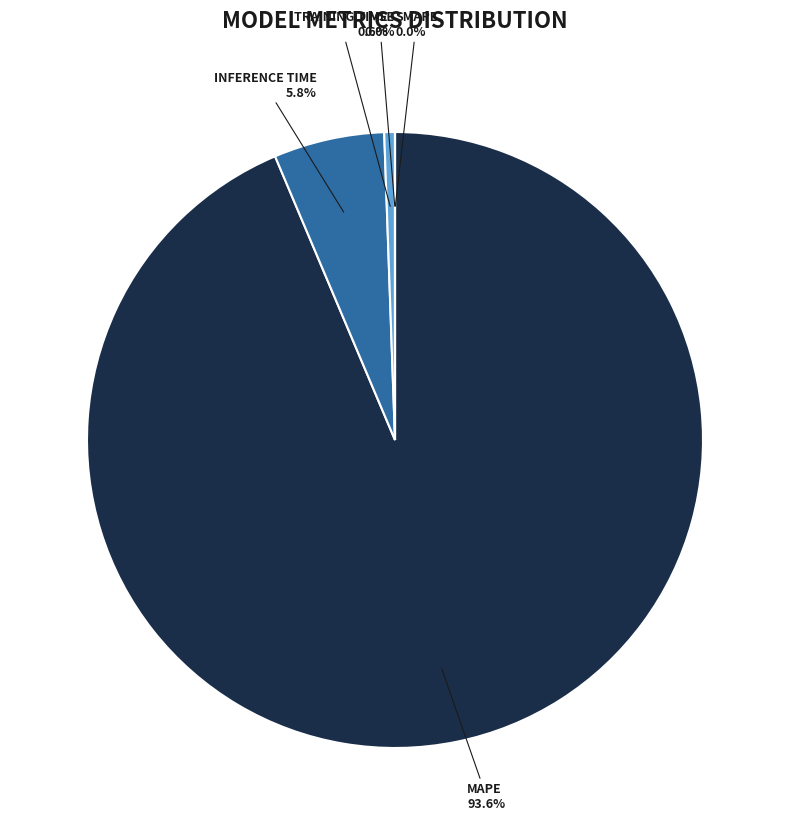

What percentage is the Training Time slice, to the nearest percent?

1%